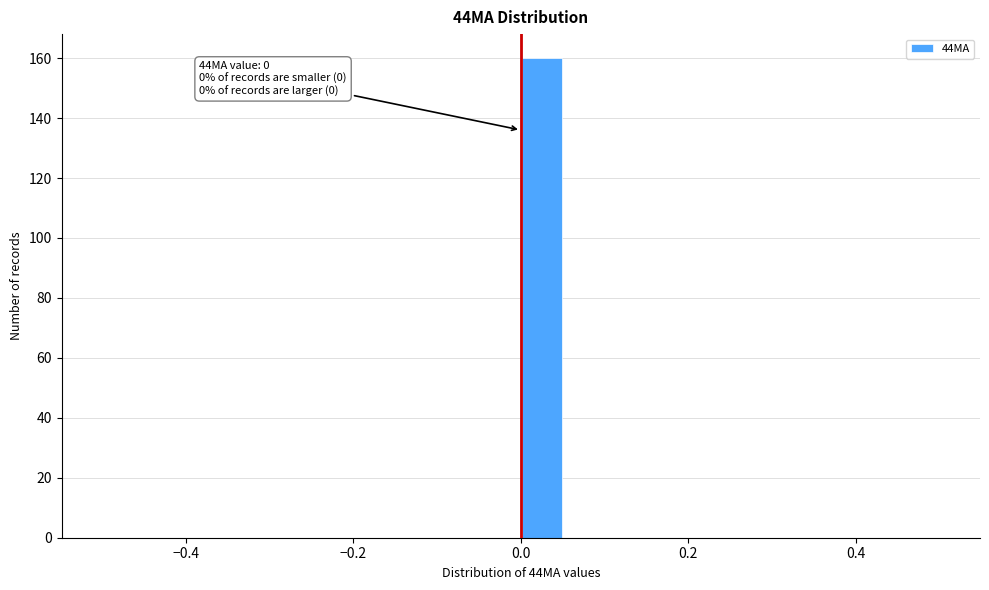

Around what value on the x-axis is the tallest bar? Give the approximate position of its centre, as read against the axis.

0.02